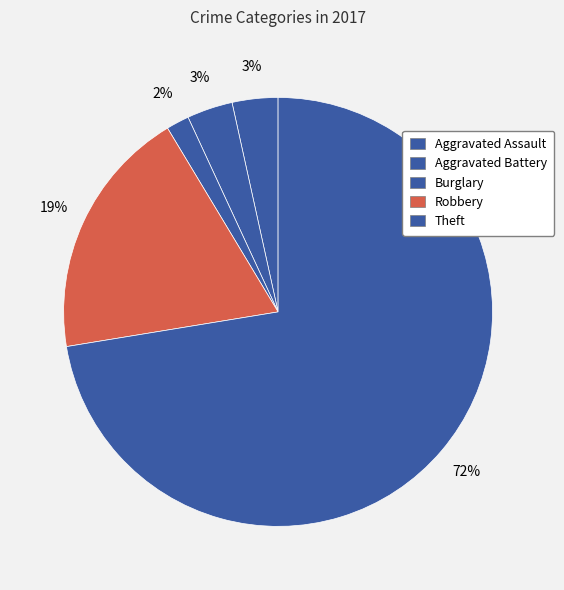

How many slices are in this pie chart?

5